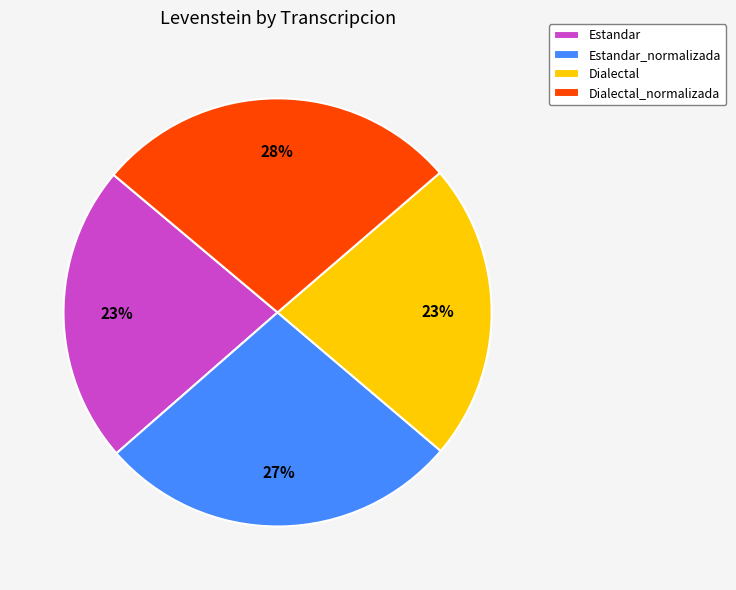

Does any single category account for the majority?

No